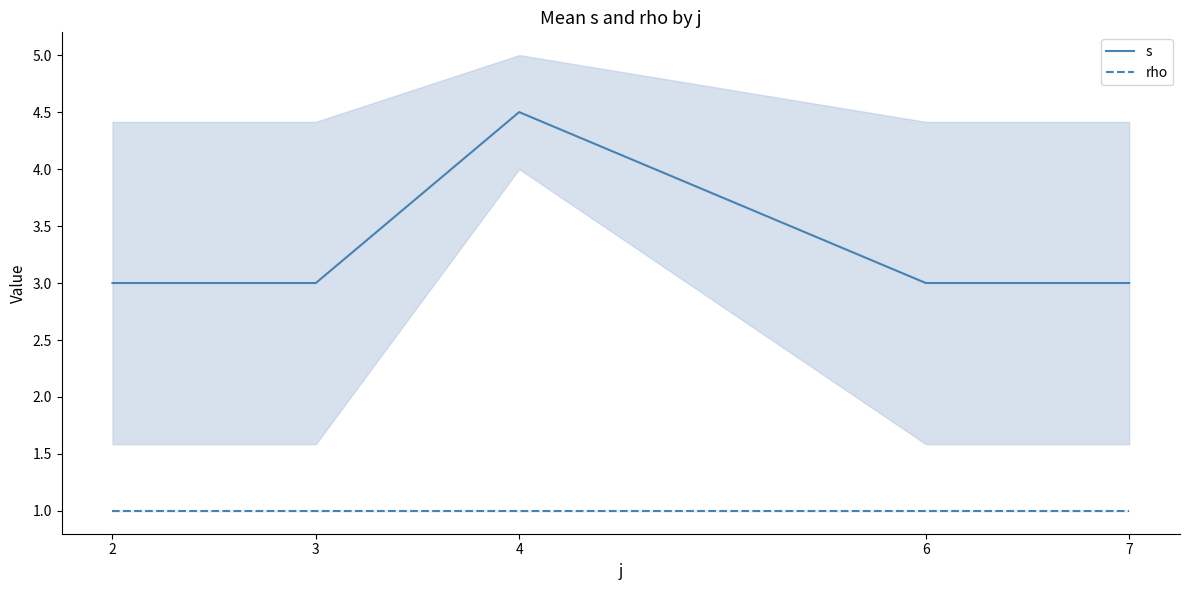

Which series changed the most between 3 and 6?

s